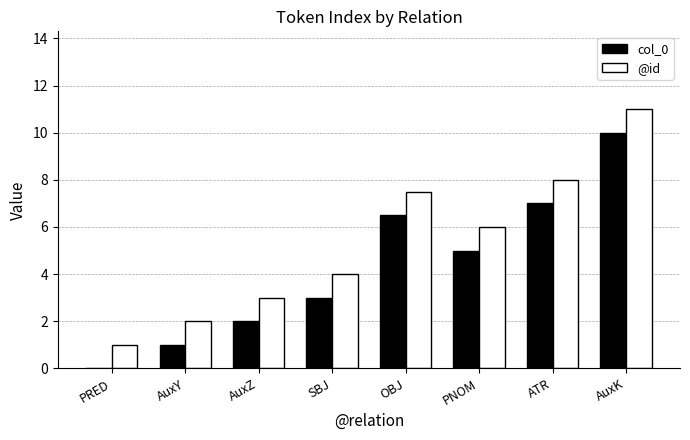

What is the average value of the col_0 series?

4.3